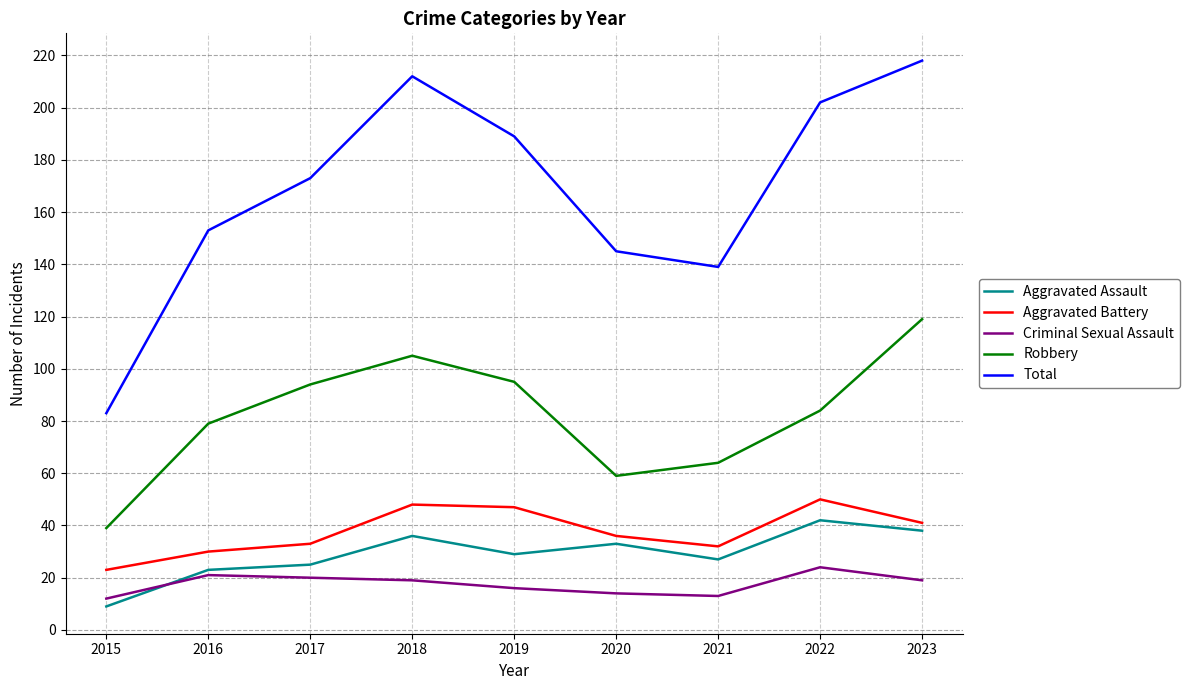

True or false: Criminal Sexual Assault and Total intersect in this chart.

False